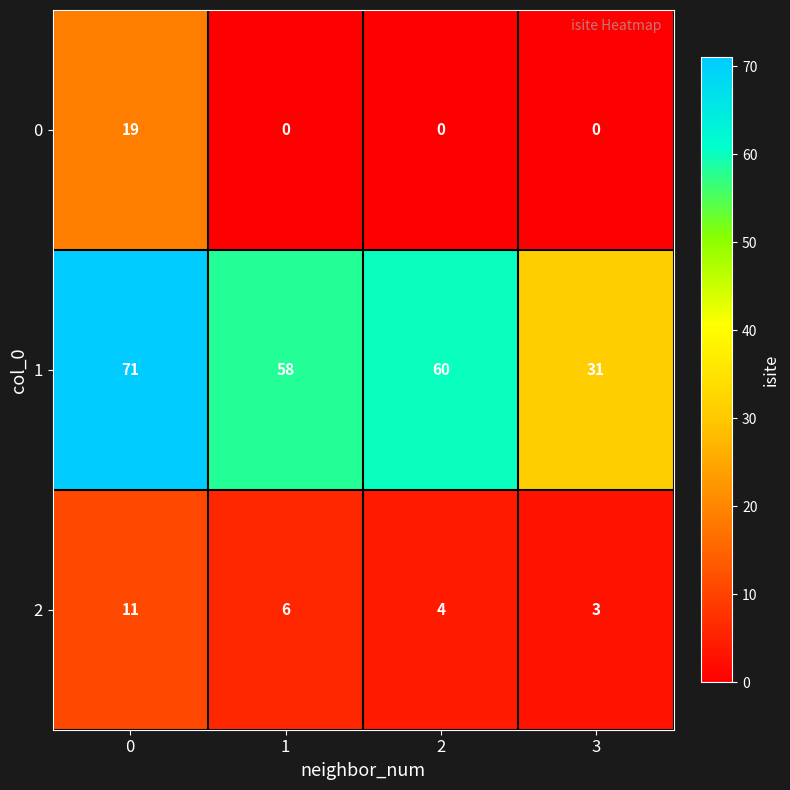

What is the spread (max minus min) of values at 3?

31